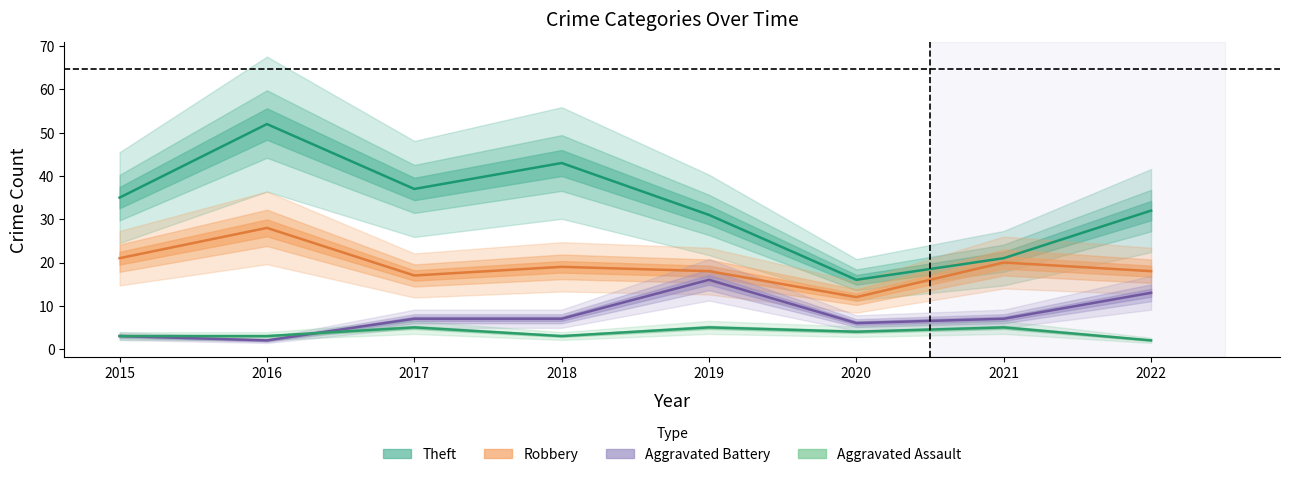

What are all the series names shown in the legend?

Theft, Robbery, Aggravated Battery, Aggravated Assault